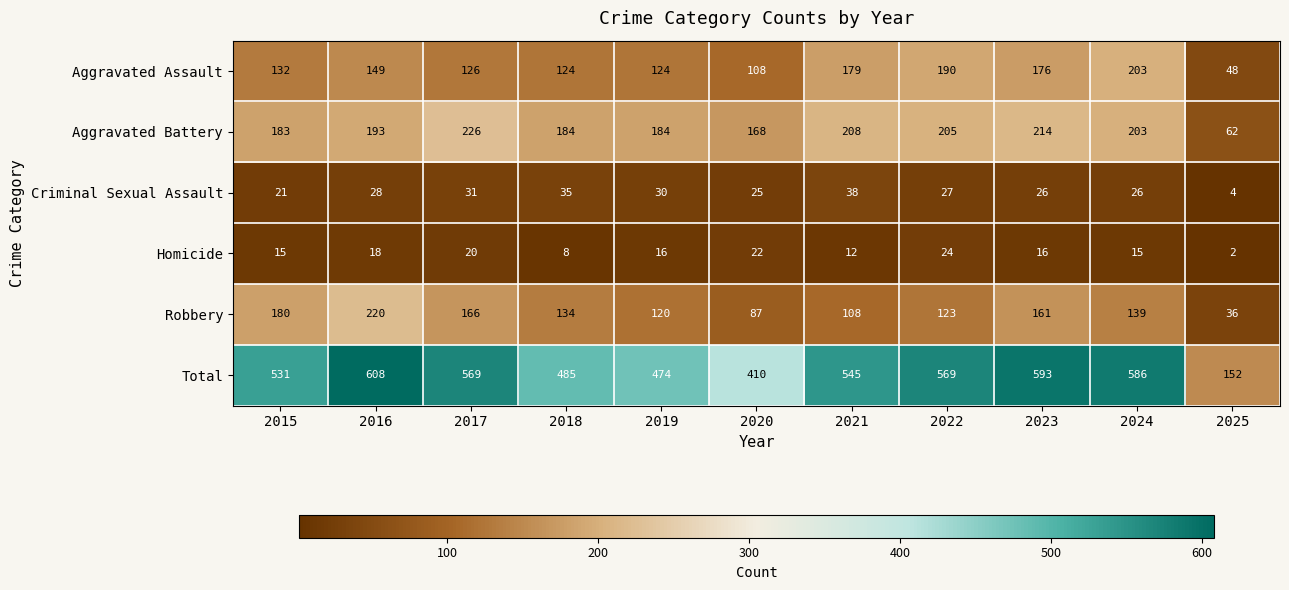

At which label does Aggravated Battery reach its minimum?

2025